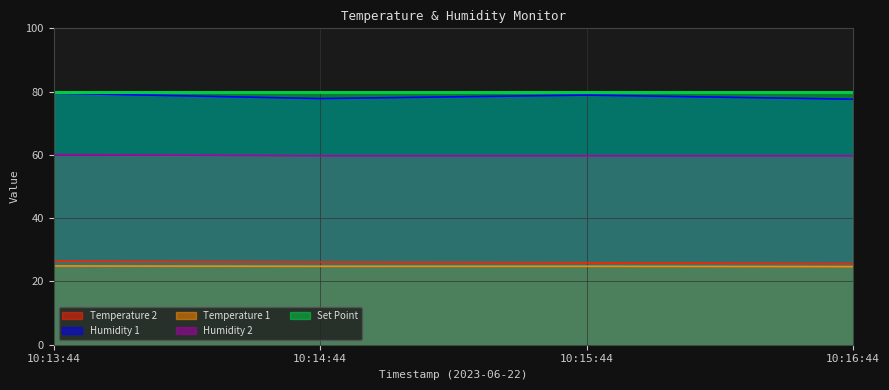

What is the greatest value displayed?

80.0